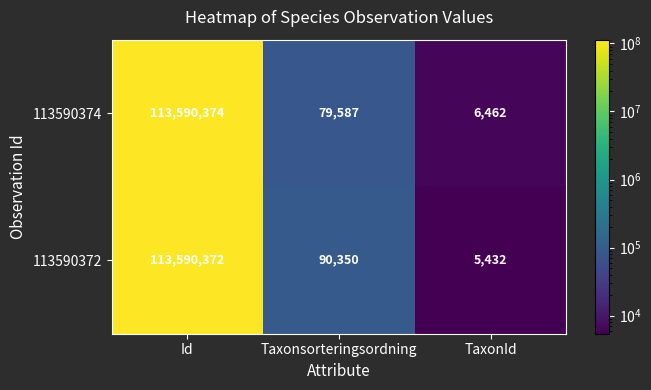

Is it true that 113590372 equals 8996 at TaxonId?

False